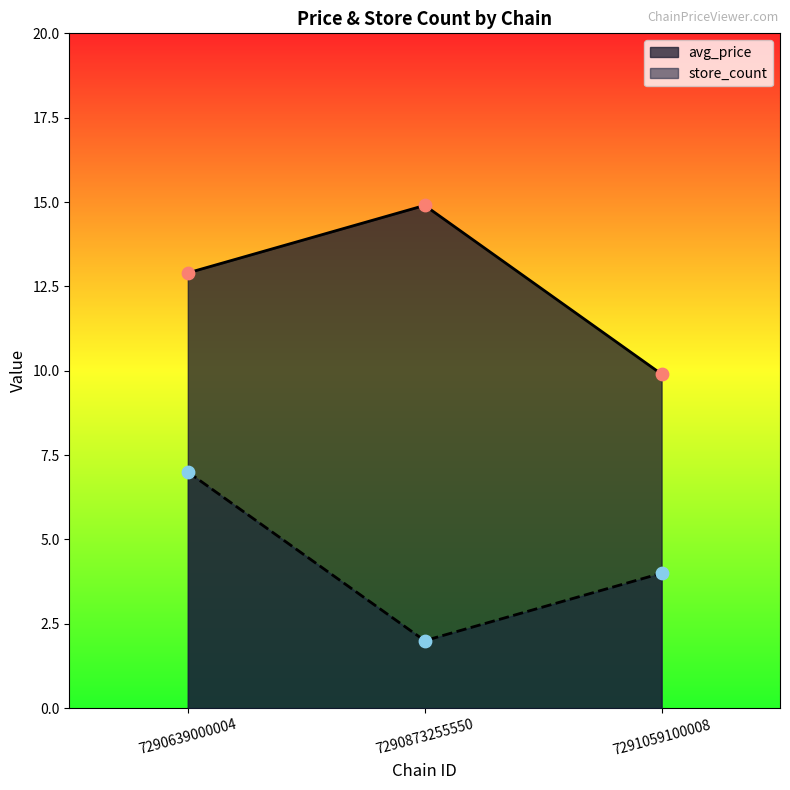

Is the value of avg_price at 7290639000004 greater than the value of store_count at 7290639000004?

Yes